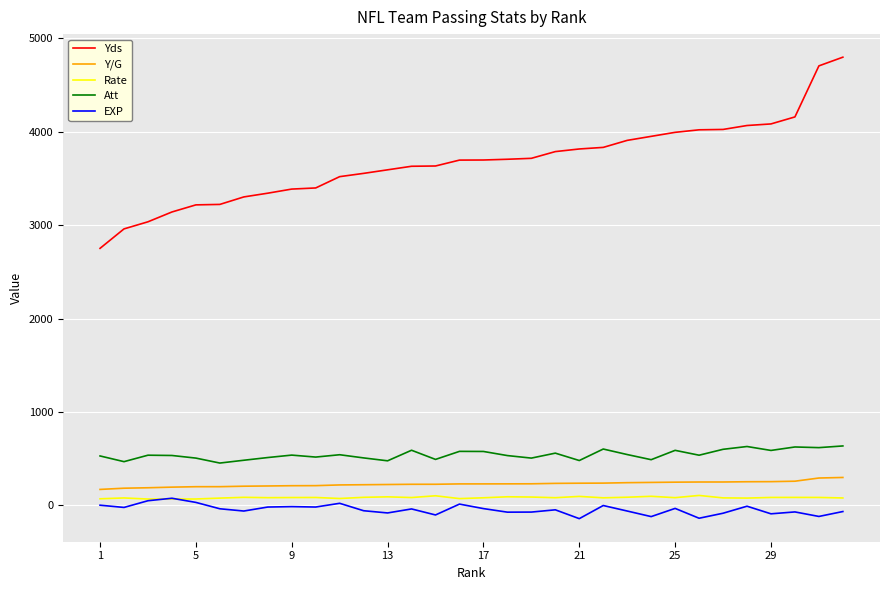

True or false: Yds and Att intersect in this chart.

False